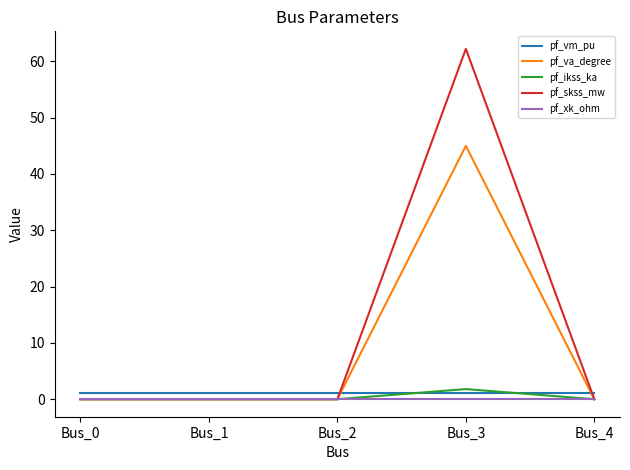

What is the sum of all pf_vm_pu values?

5.5